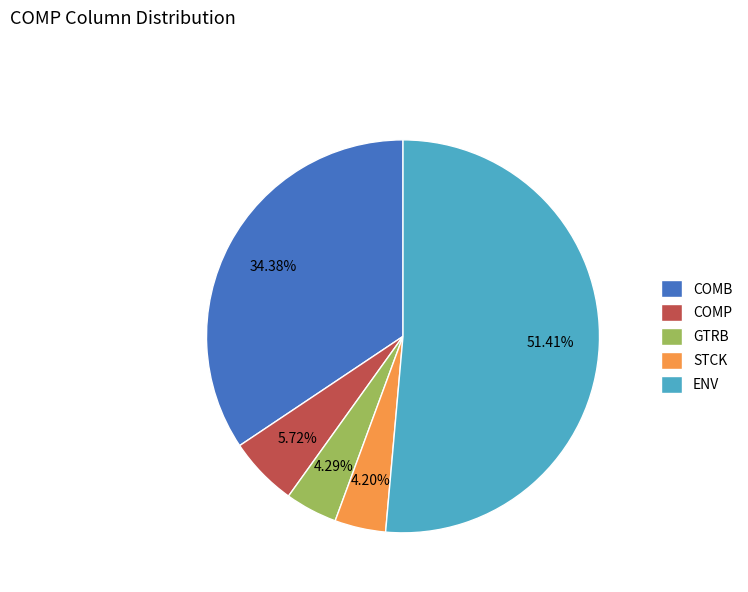

How many slices are in this pie chart?

5